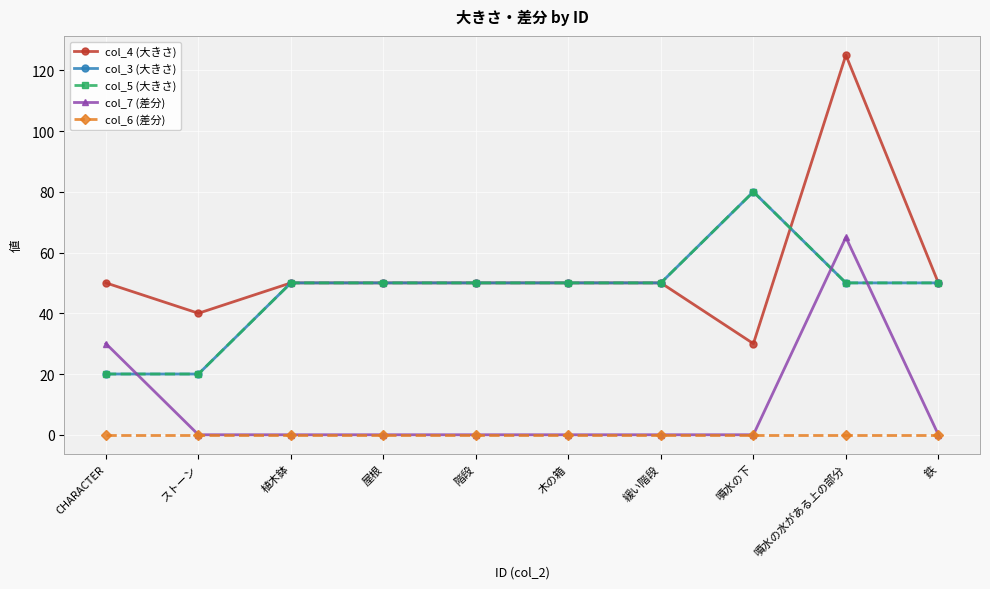

What is the value of the col_4 (大きさ) point at the 2nd from the left?

40